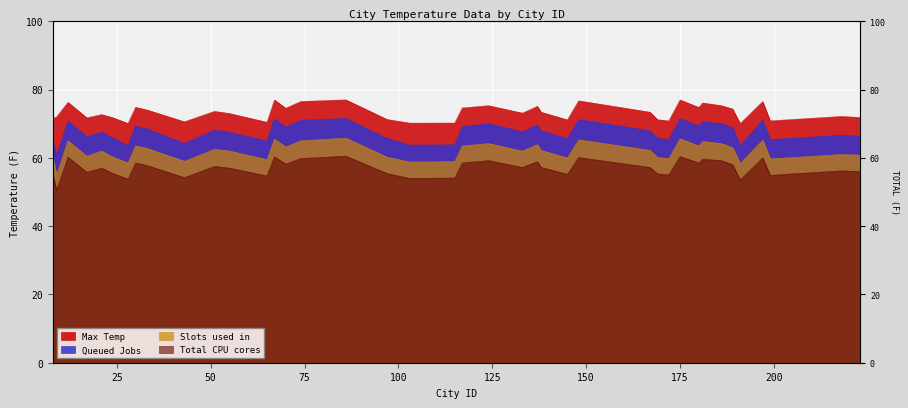

List the series in order of their overall mean, highest first.

Max Temp, Queued Jobs, Slots used in, Total CPU cores